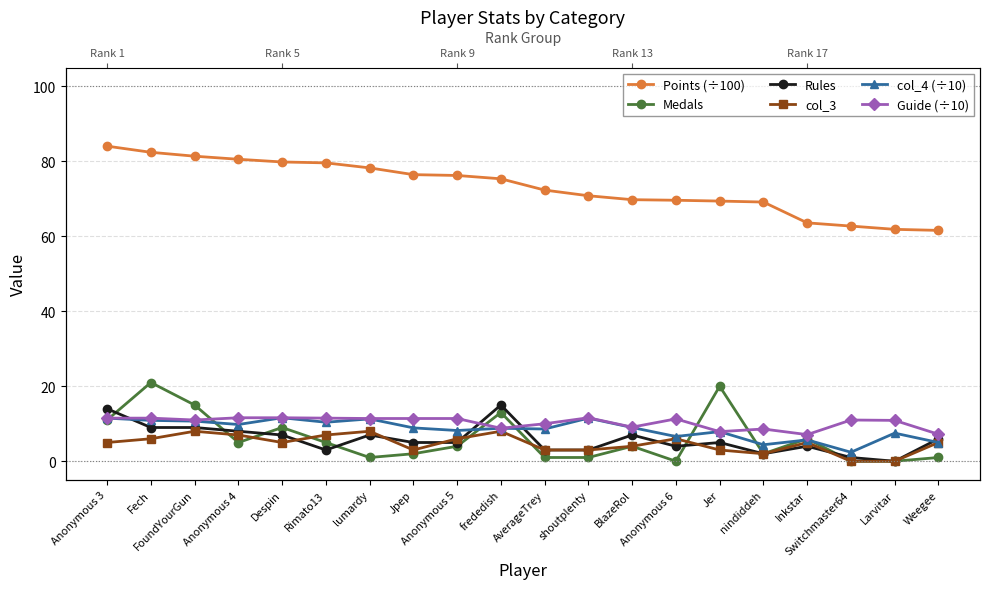

What is the value of the col_3 point at the 15th from the left?

3.0